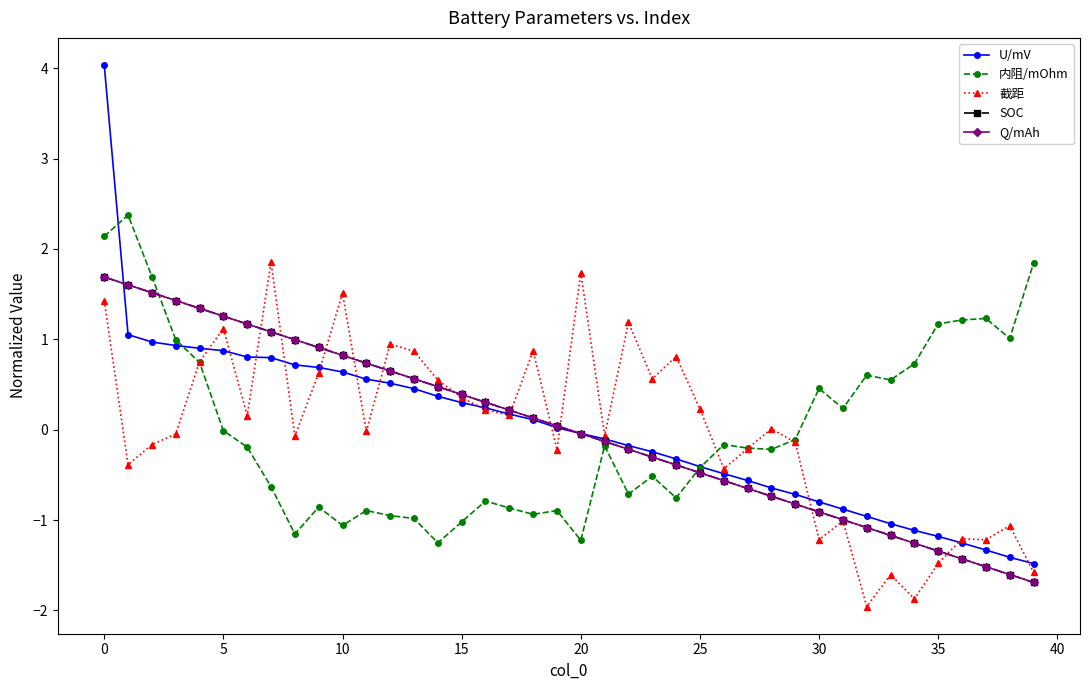

How many data points in SOC are above 0?

20